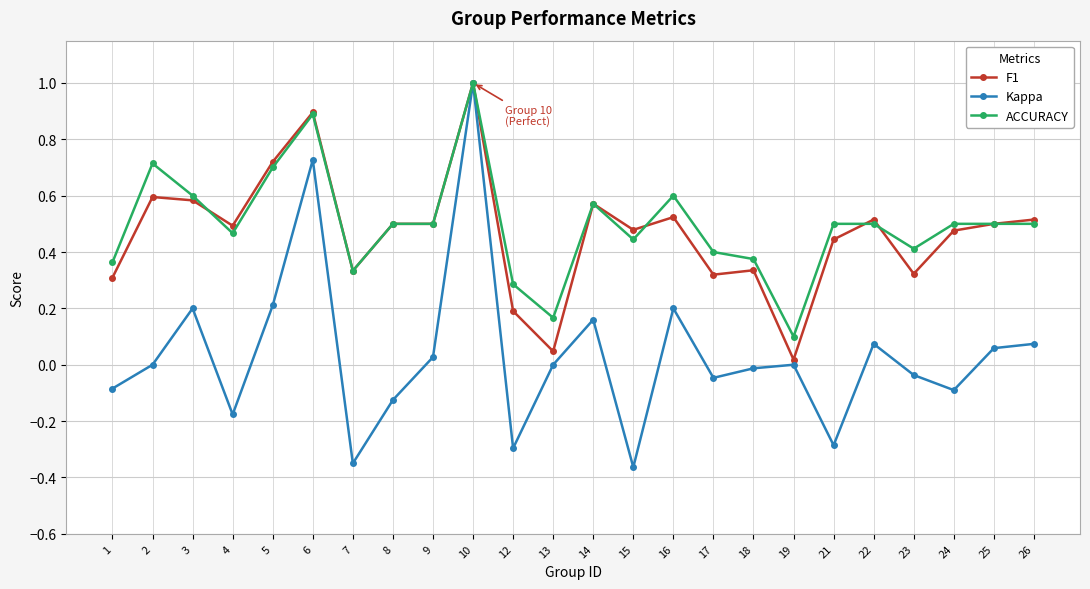

At which category is the sum across all series the highest?

10